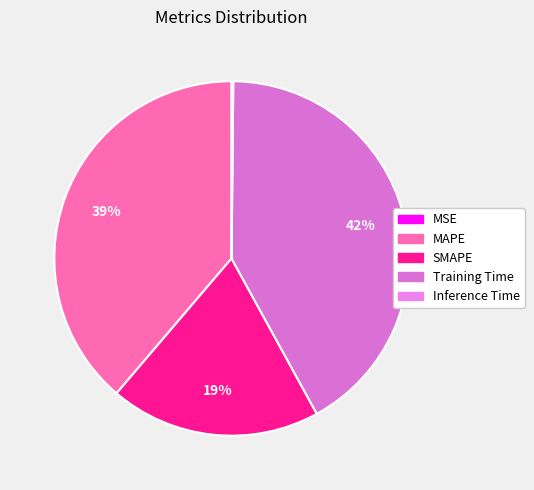

Is the sum of SMAPE and Training Time greater than half?

Yes